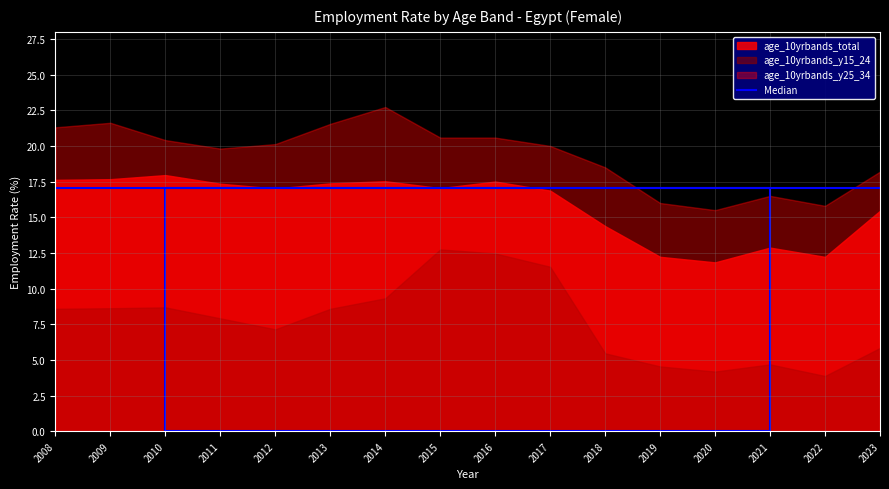

Reading left to right, what are all the values shown in this chart?

age_10yrbands_total: 2008=17.6	2009=17.7	2010=18.0	2011=17.4	2012=17.0	2013=17.4	2014=17.5	2015=17.0	2016=17.5	2017=16.9	2018=14.4	2019=12.2	2020=11.8	2021=12.9	2022=12.2	2023=15.5
age_10yrbands_y15_24: 2008=8.6	2009=8.6	2010=8.7	2011=7.9	2012=7.1	2013=8.6	2014=9.3	2015=12.7	2016=12.5	2017=11.5	2018=5.5	2019=4.5	2020=4.2	2021=4.7	2022=3.9	2023=5.8
age_10yrbands_y25_34: 2008=21.3	2009=21.6	2010=20.4	2011=19.8	2012=20.1	2013=21.5	2014=22.7	2015=20.6	2016=20.6	2017=20.0	2018=18.5	2019=16.0	2020=15.5	2021=16.5	2022=15.8	2023=18.2